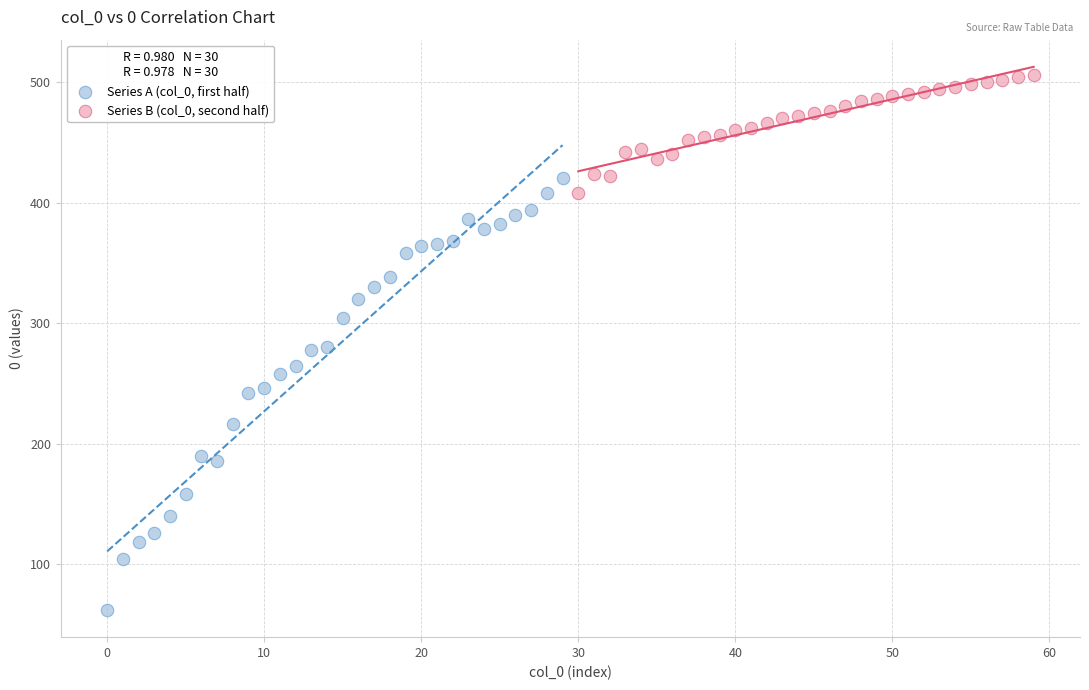

What are all the series names shown in the legend?

Series A (col_0, first half), Series B (col_0, second half)